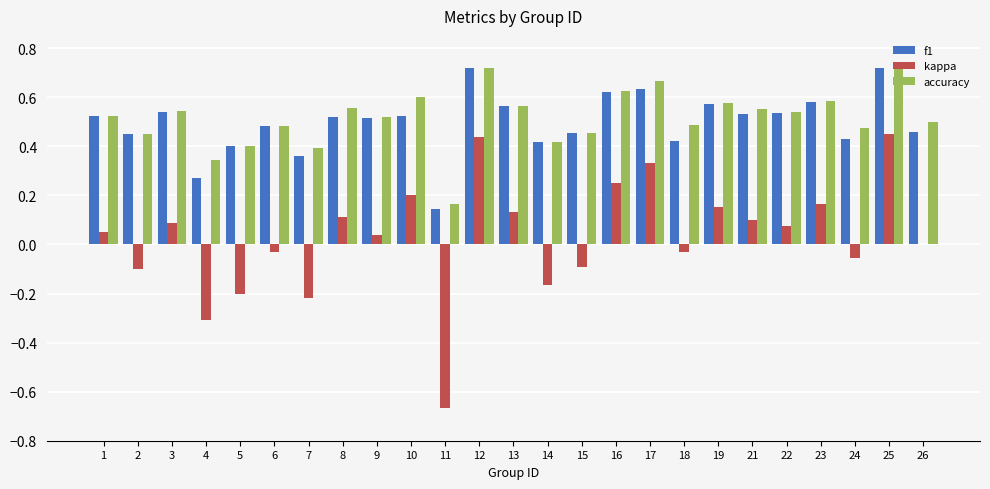

Which series changed the most between 4 and 12?

kappa